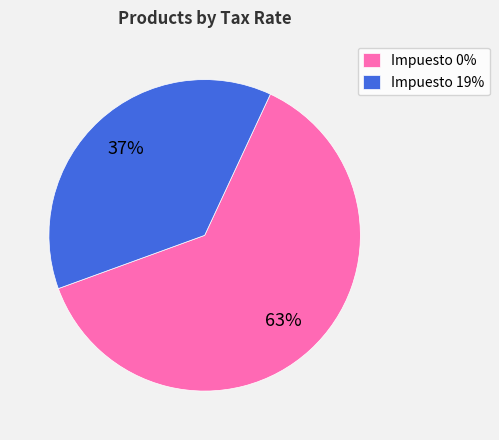

True or false: Impuesto 19% accounts for 37% of the total.

True